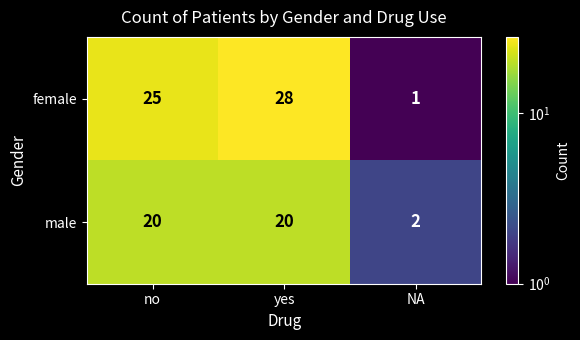

Count the female values in the range 1 to 28.

3